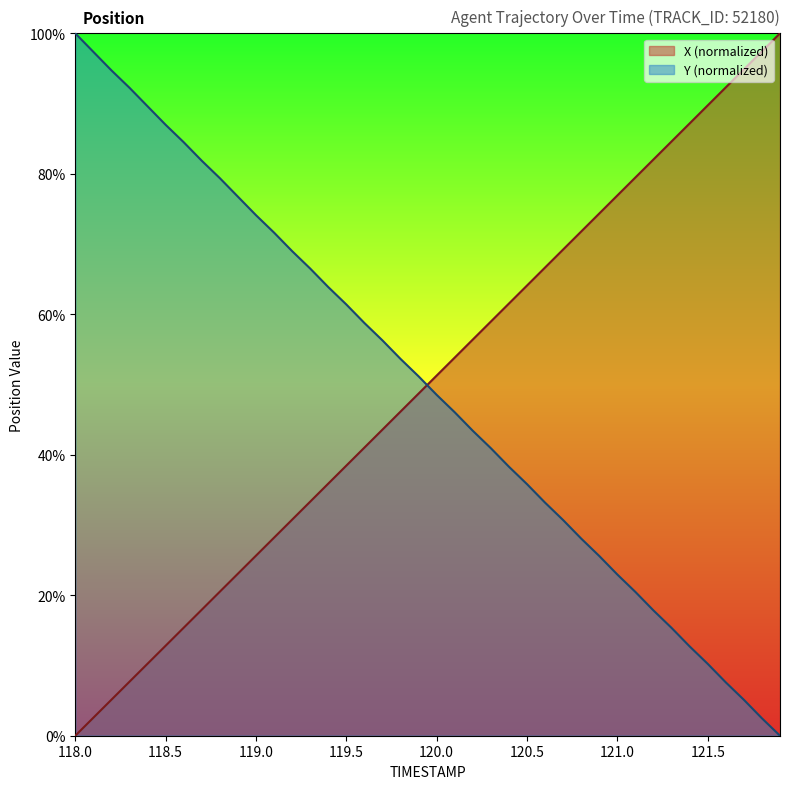

Reading left to right, list all the values displayed in this chart.

X: 118.0=0.0	118.1=2.6	118.2=5.1	118.3=7.7	118.4=10.3	118.5=12.8	118.6=15.4	118.7=17.9	118.8=20.5	118.9=23.1	119.0=25.6	119.1=28.2	119.2=30.8	119.3=33.3	119.4=35.9	119.5=38.5	119.6=41.0	119.7=43.6	119.8=46.2	119.9=48.7	120.0=51.3	120.1=53.8	120.2=56.4	120.3=59.0	120.4=61.5	120.5=64.1	120.6=66.7	120.7=69.2	120.8=71.8	120.9=74.4	121.0=76.9	121.1=79.5	121.2=82.0	121.3=84.6	121.4=87.2	121.5=89.7	121.6=92.3	121.7=94.9	121.8=97.4	121.9=100.0
Y: 118.0=100.0	118.1=97.4	118.2=94.7	118.3=92.2	118.4=89.6	118.5=87.0	118.6=84.5	118.7=81.9	118.8=79.4	118.9=76.7	119.0=74.1	119.1=71.6	119.2=69.0	119.3=66.5	119.4=63.9	119.5=61.4	119.6=58.8	119.7=56.3	119.8=53.6	119.9=51.2	120.0=48.5	120.1=46.0	120.2=43.4	120.3=40.9	120.4=38.3	120.5=35.8	120.6=33.2	120.7=30.7	120.8=28.1	120.9=25.6	121.0=22.9	121.1=20.5	121.2=17.8	121.3=15.3	121.4=12.7	121.5=10.2	121.6=7.6	121.7=5.1	121.8=2.5	121.9=0.0